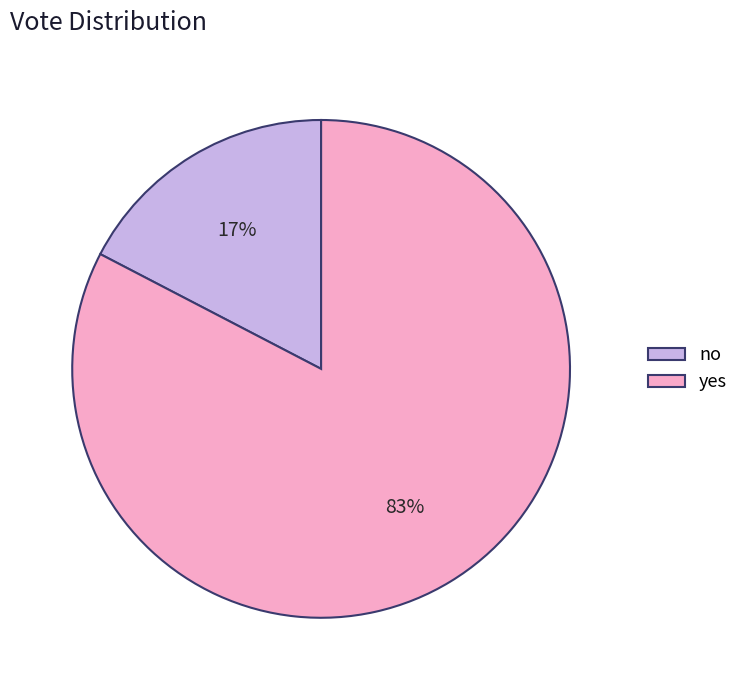

Which has a higher value, yes or no?

yes